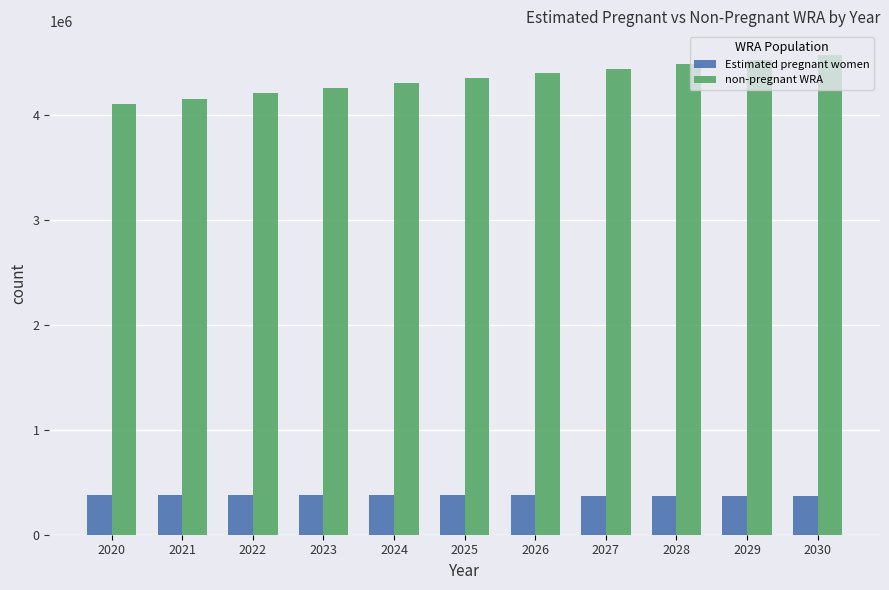

Which series has the largest range (max minus min)?

non-pregnant WRA